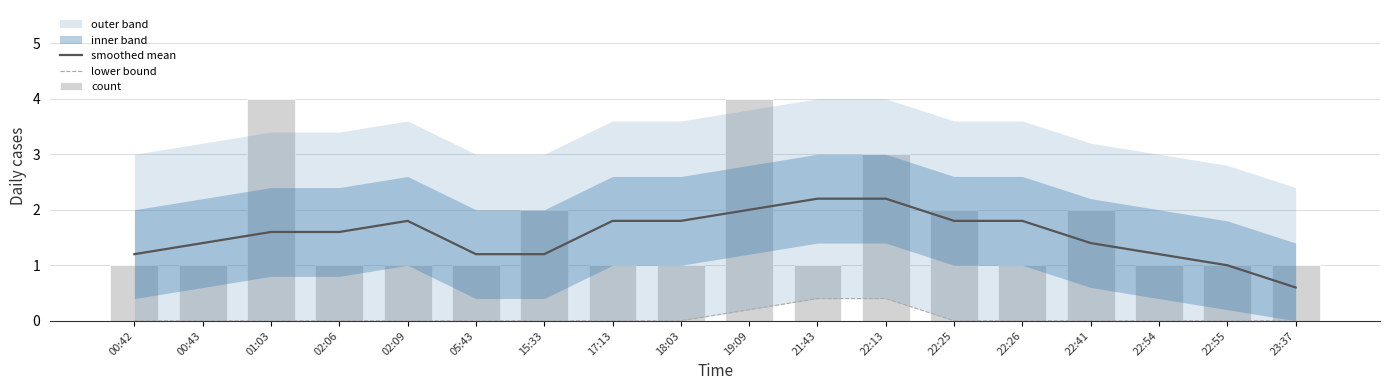

At which label does count reach its minimum?

00:42